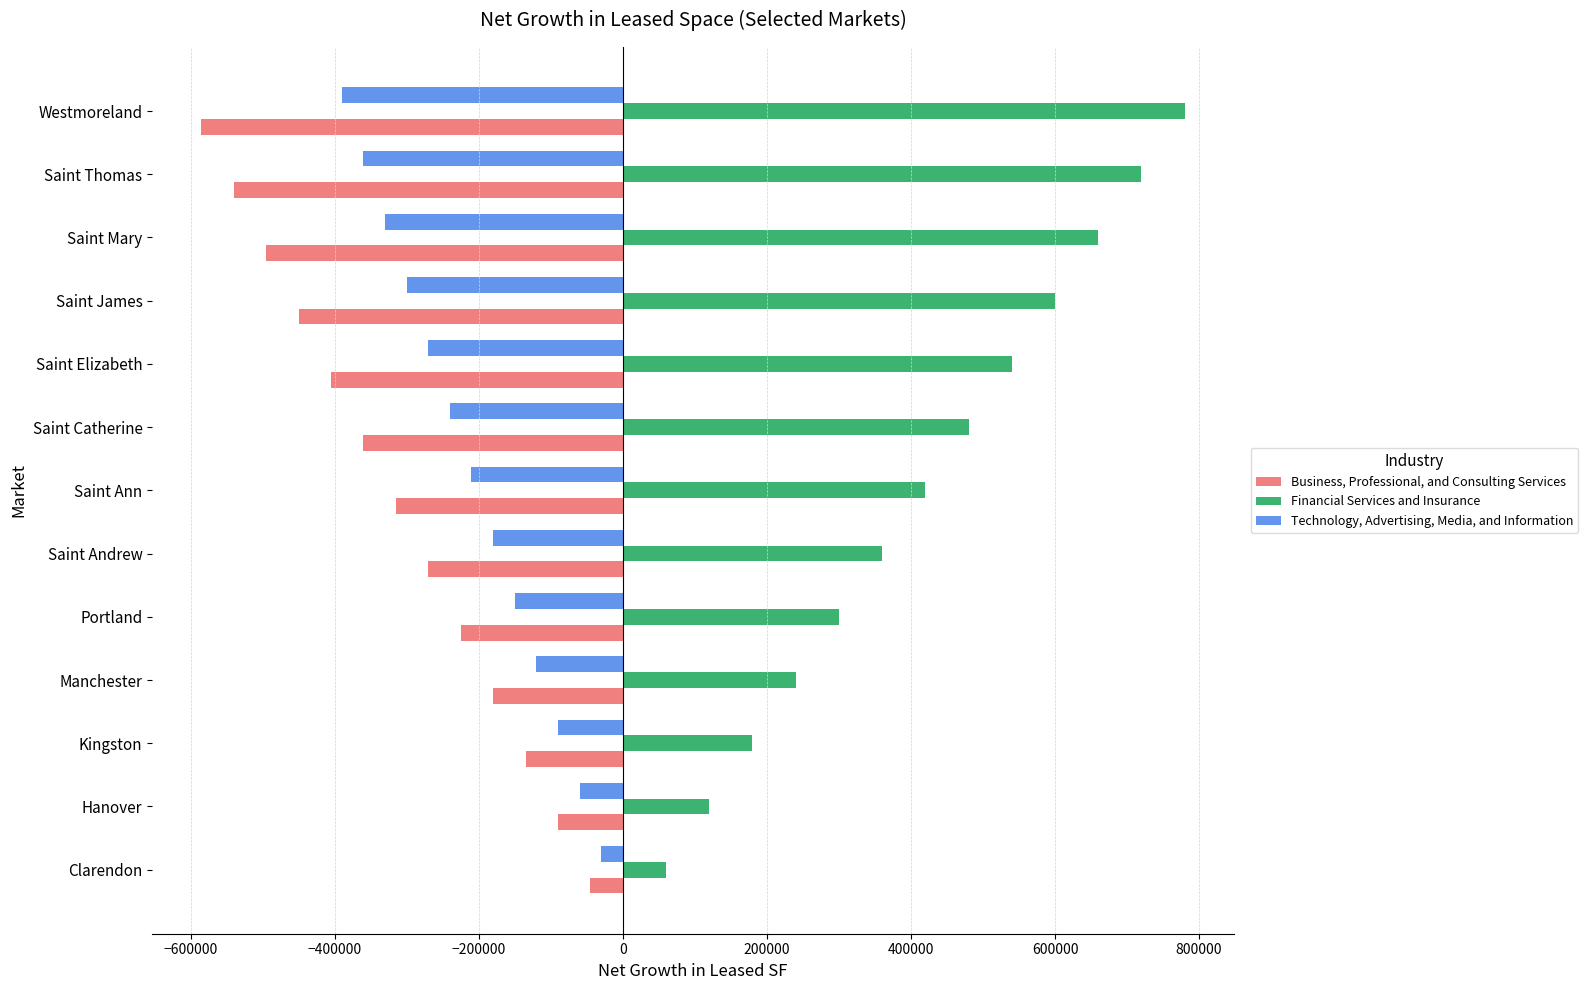

True or false: Financial Services and Insurance has a value of 420627 at Manchester.

False